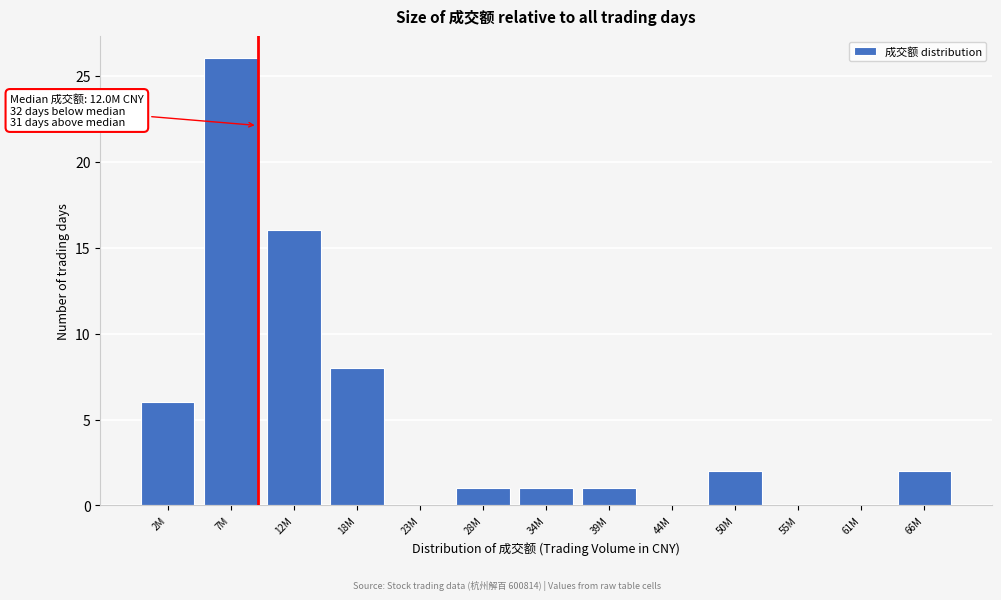

Reading left to right, transcribe all the data shown in this chart.

2M=6	7M=26	12M=16	18M=8	23M=0	28M=1	34M=1	39M=1	44M=0	50M=2	55M=0	61M=0	66M=2